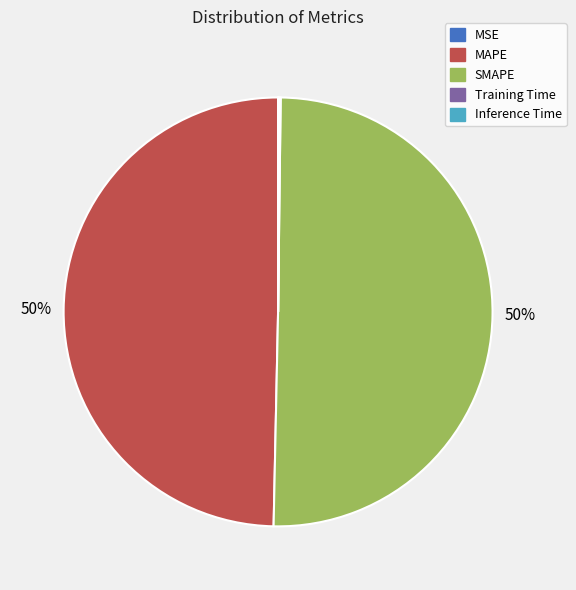

True or false: MAPE accounts for 43% of the total.

False